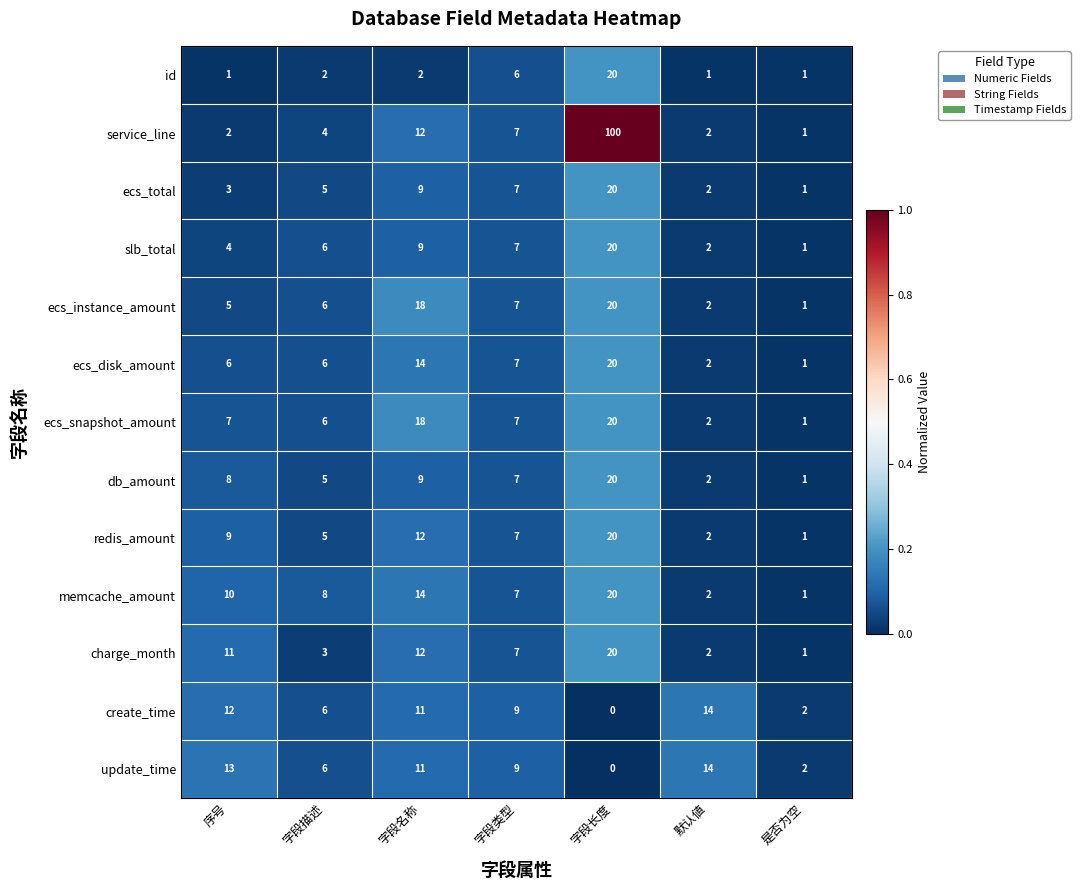

What is the maximum value for ecs_disk_amount?

20